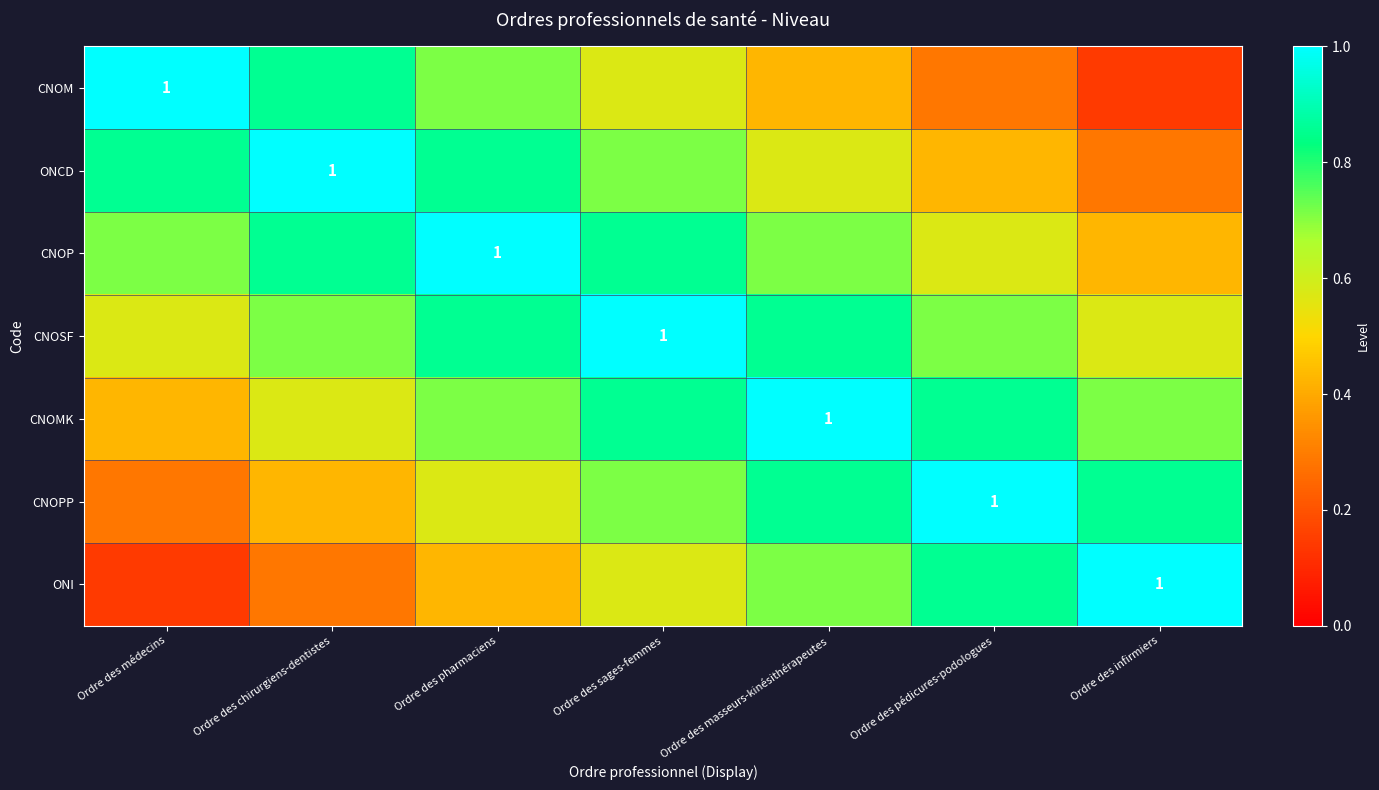

At which label does CNOSF reach its minimum?

Ordre des médecins